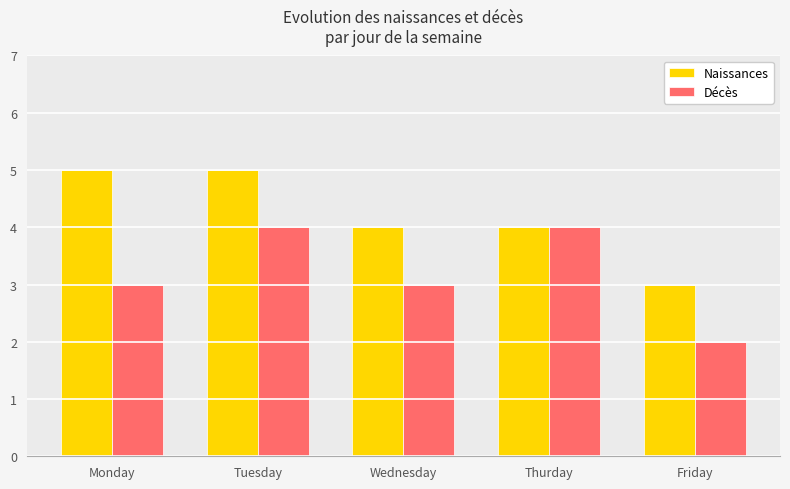

True or false: Décès has a value of 4 at Monday.

False